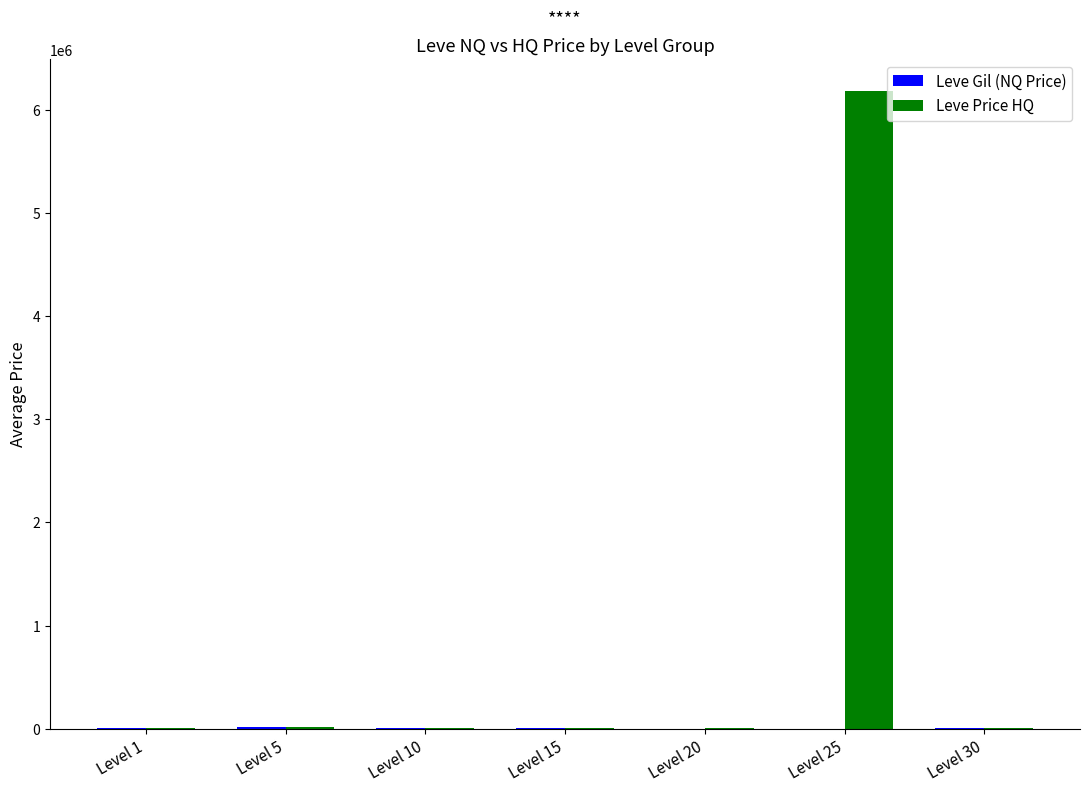

At which label does Leve Price HQ reach its peak?

Level 25